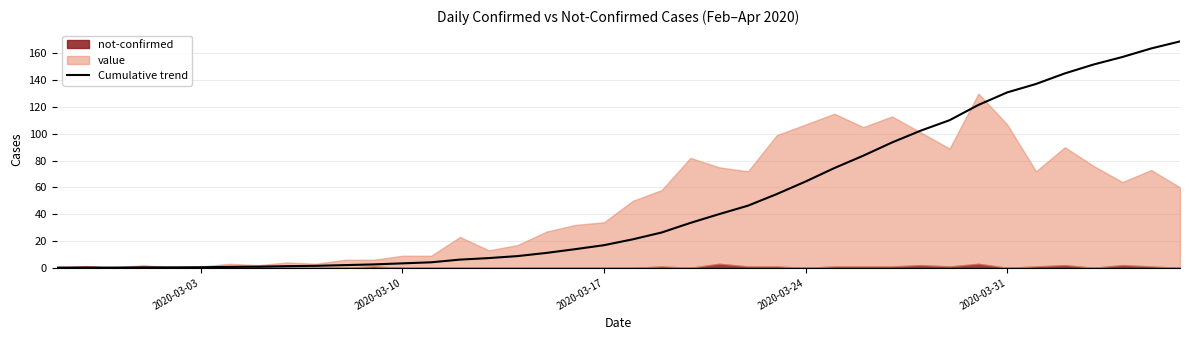

What is the highest value of the Cumulative trend series?

169.0